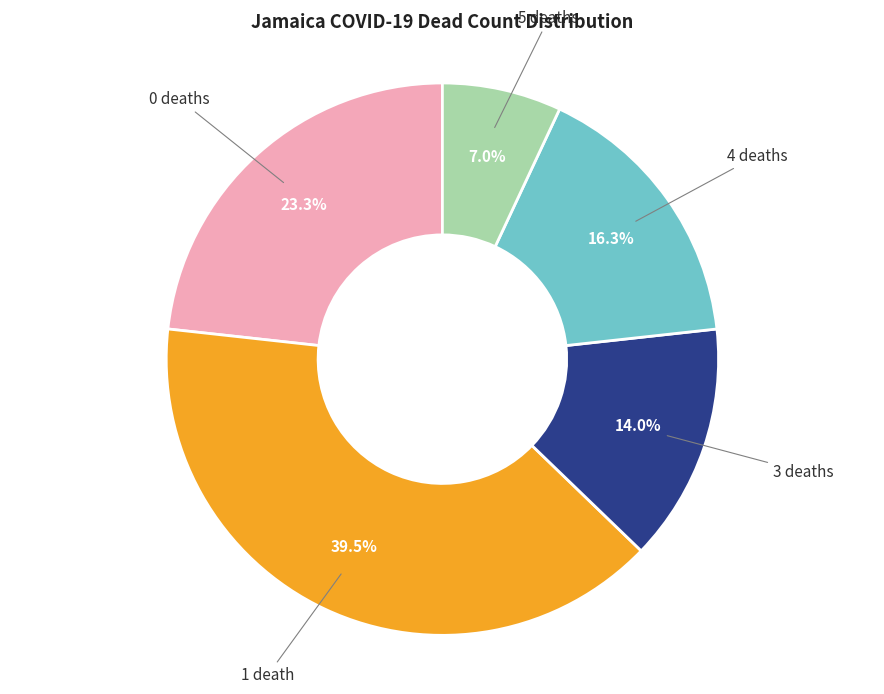

Count the number of slices in the pie.

5